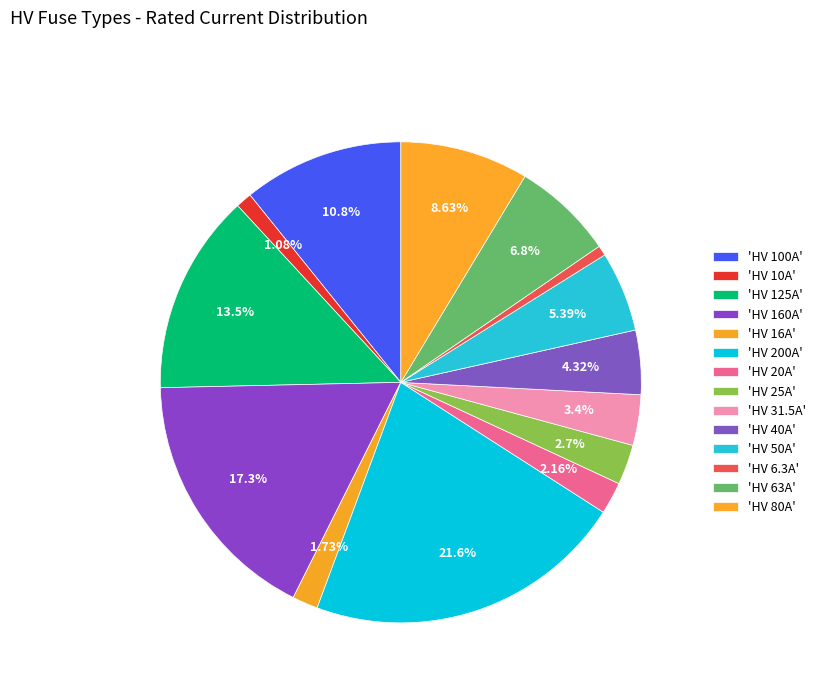

How many slices are in this pie chart?

14